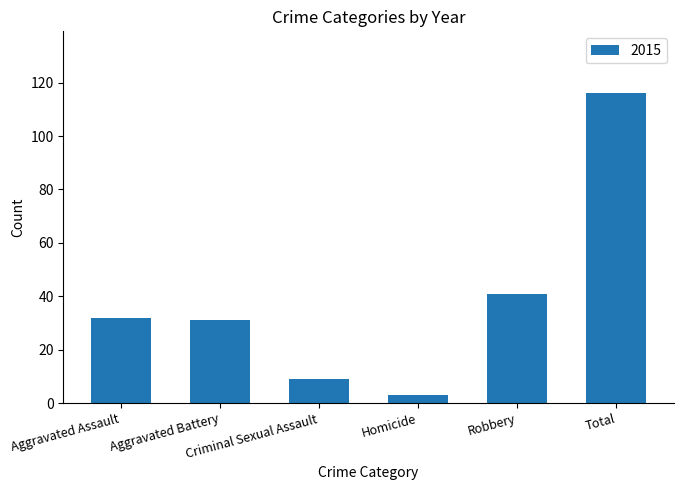

What is the difference between the maximum and minimum values?

113